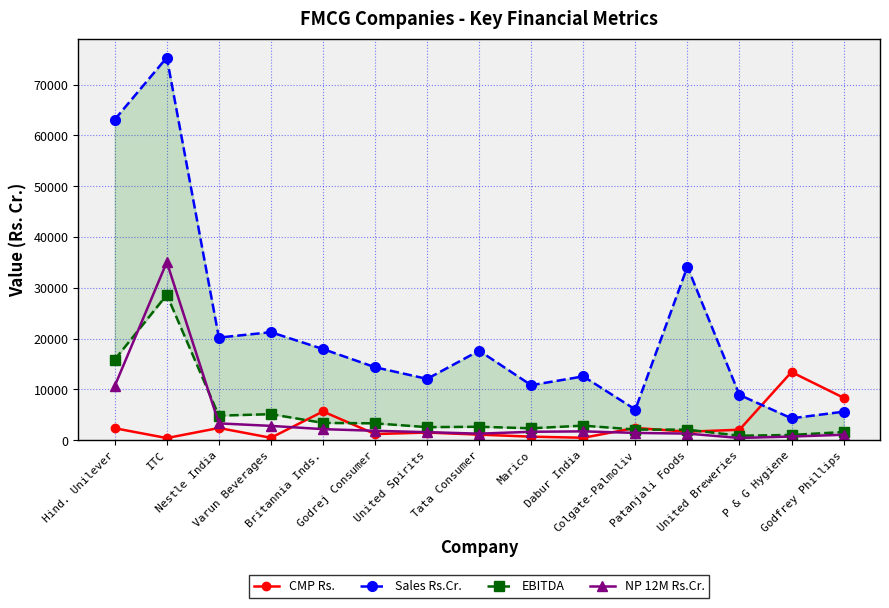

Which has a higher value, Varun Beverages or Hind. Unilever?

Hind. Unilever